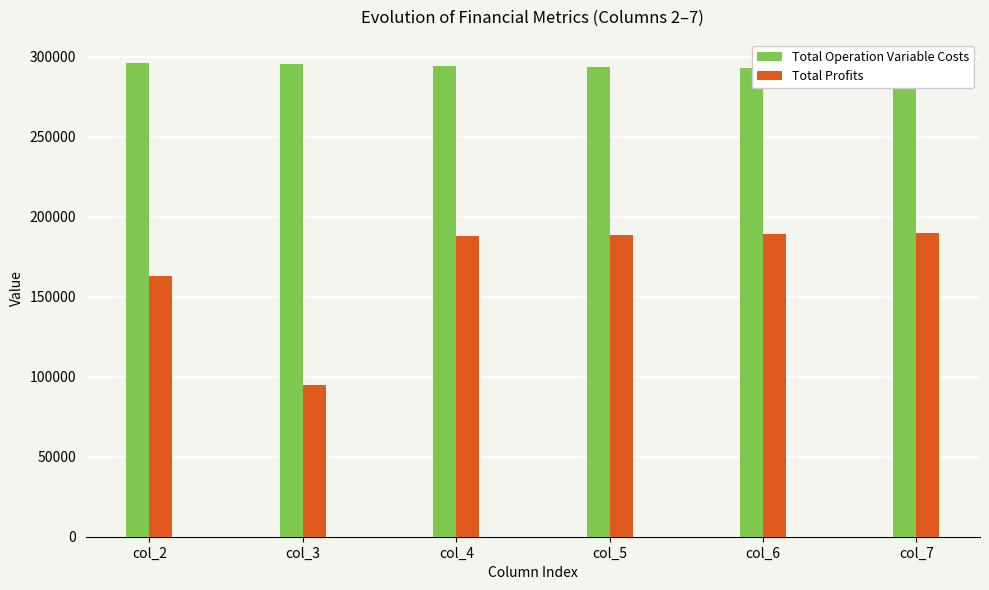

At which category is the sum across all series the highest?

col_7